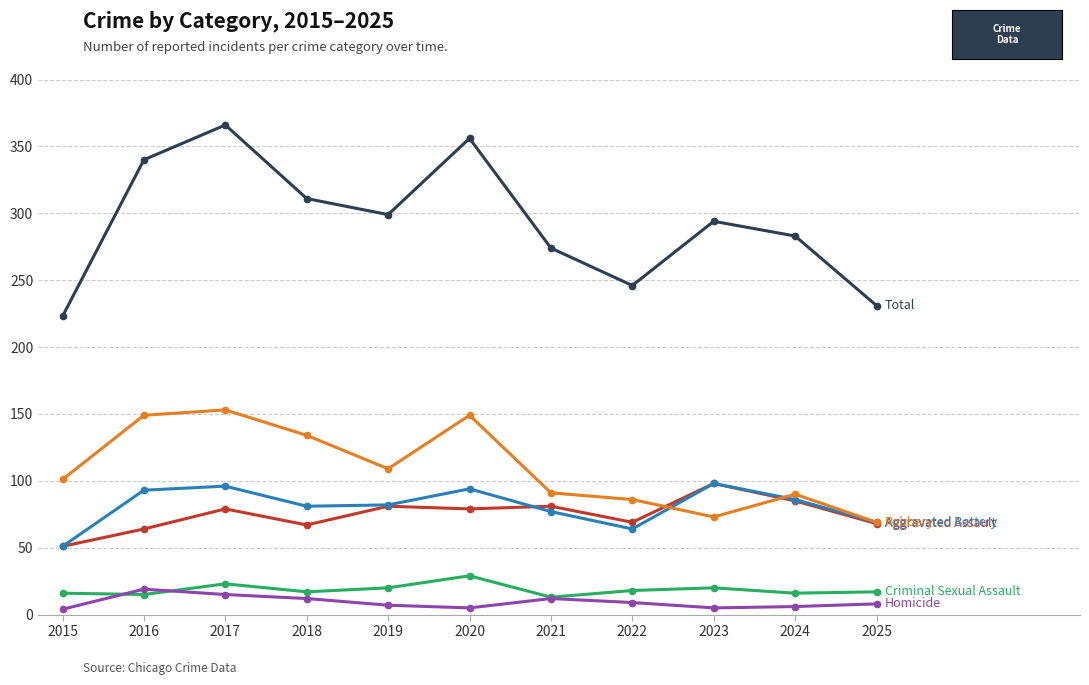

What is the spread (max minus min) of values at 2018?

299